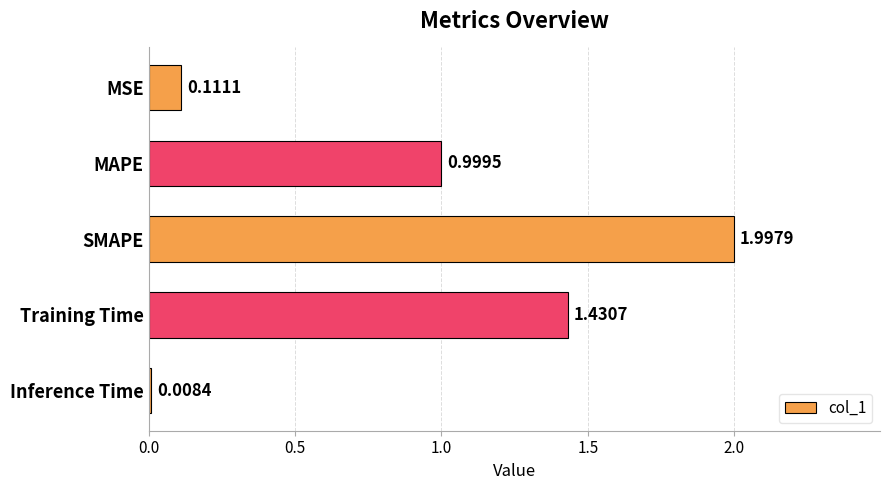

List the labels in order of value, smallest first.

Inference Time, MSE, MAPE, Training Time, SMAPE